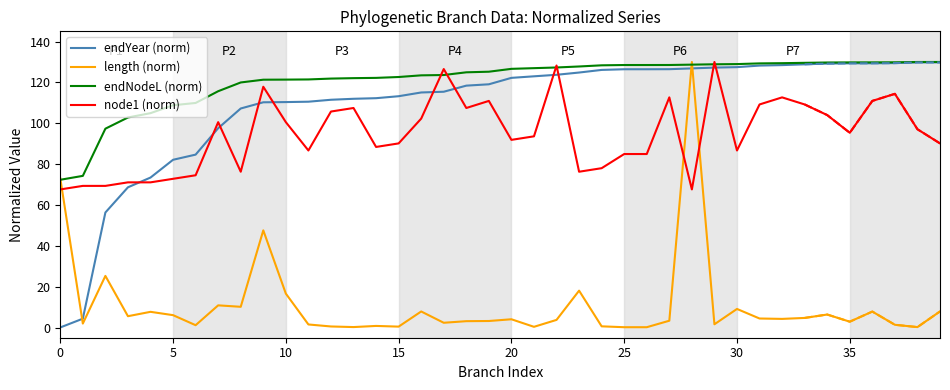

True or false: node1 (norm) and endNodeL (norm) cross at least once.

True